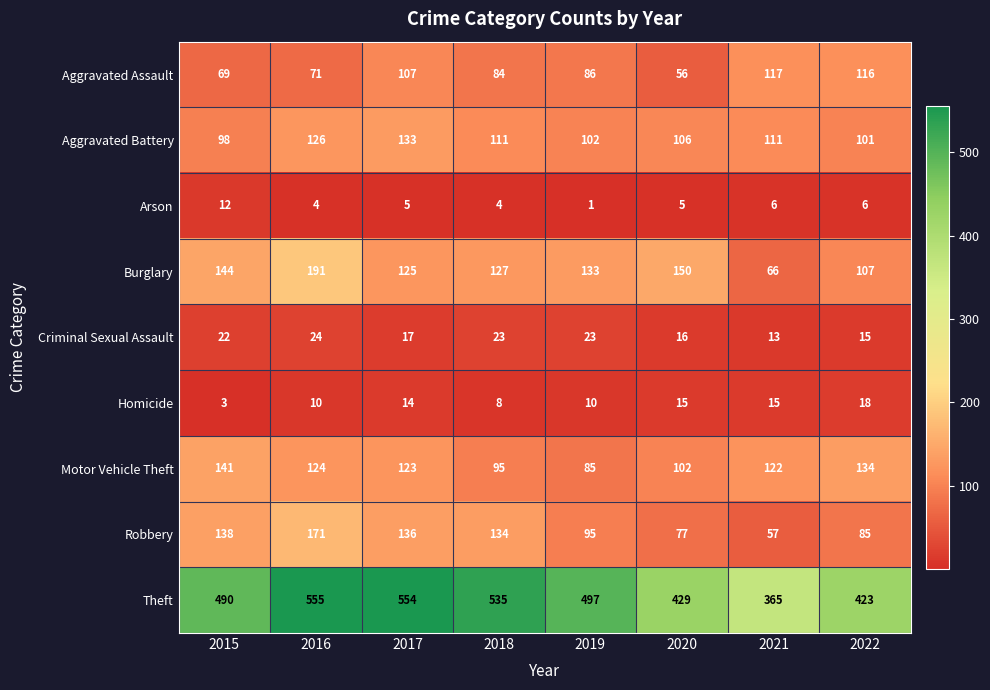

Which series has the largest range (max minus min)?

Theft